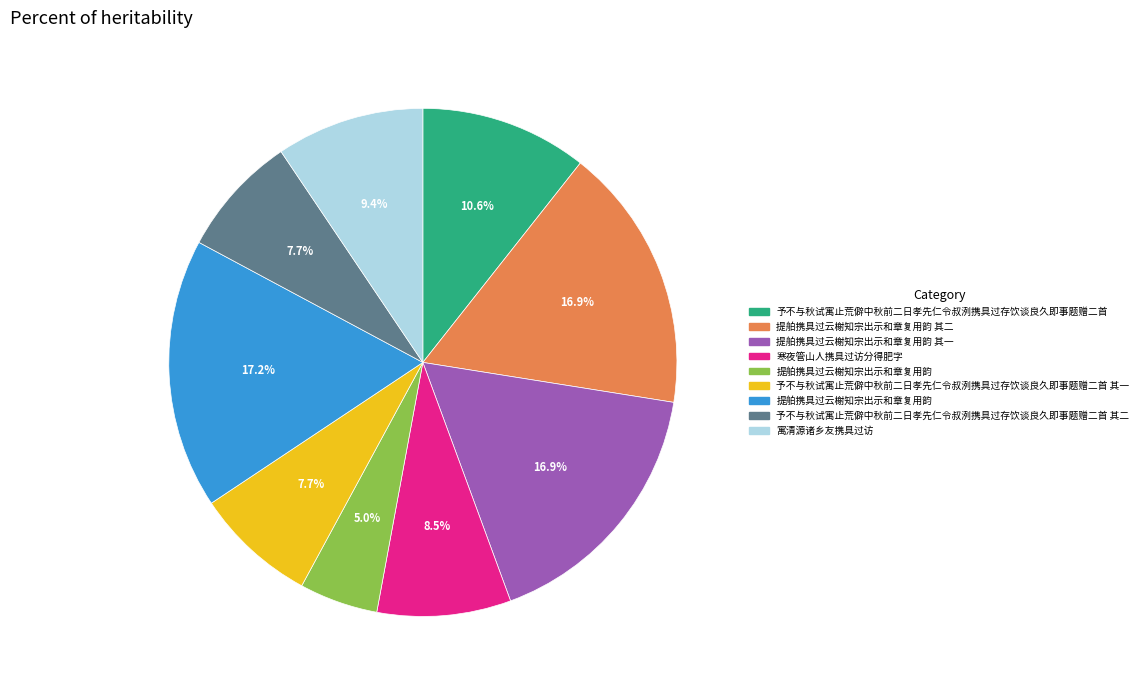

Is there any slice that represents more than half of the pie?

No